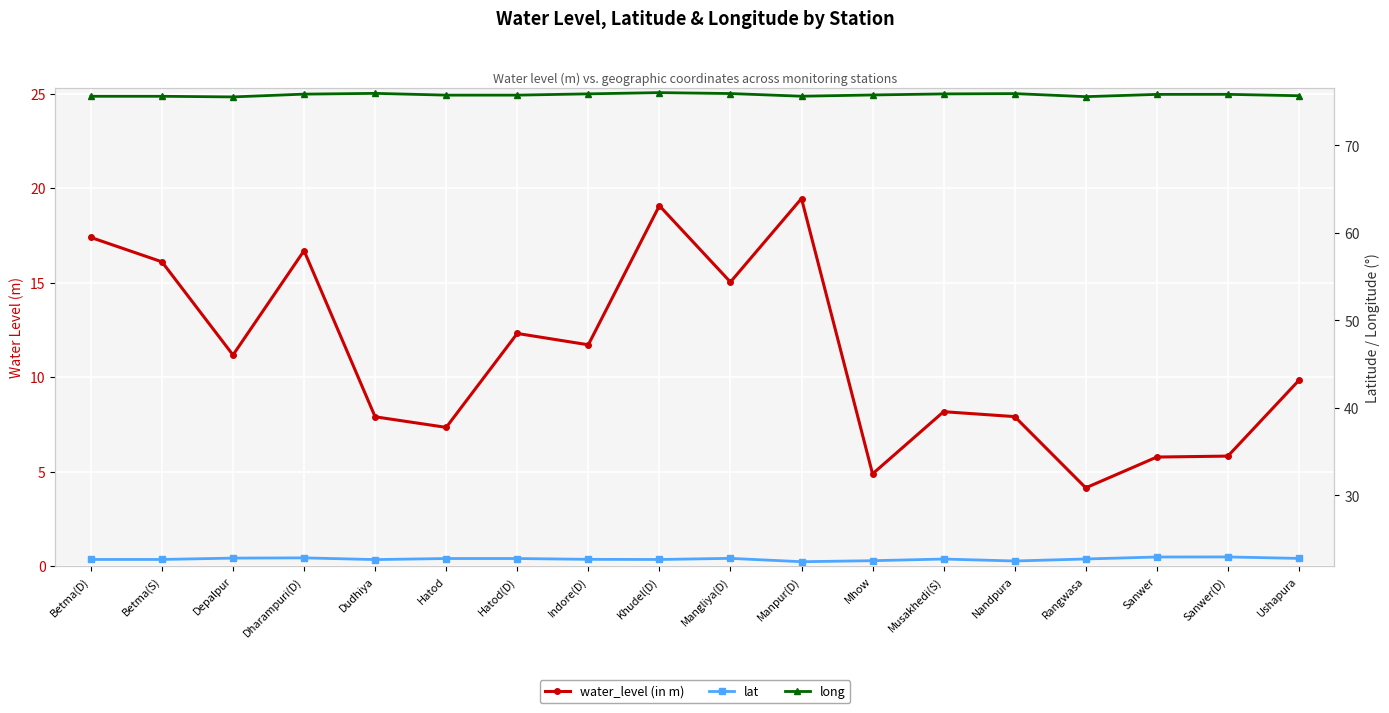

Is the value of water_level (in m) at Betma(D) greater than the value of long at Sanwer(D)?

No